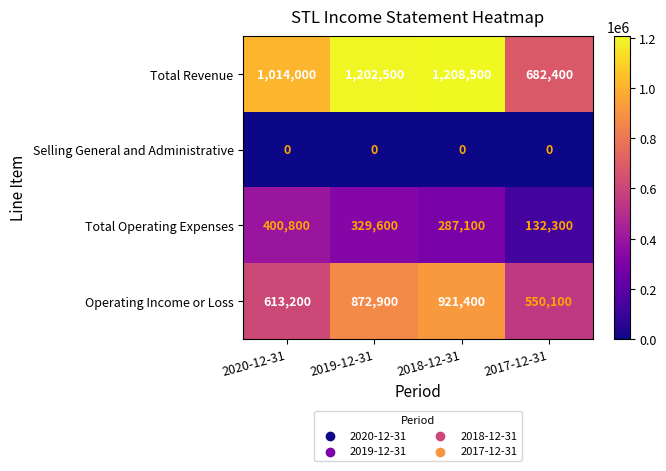

Rank the series at 2018-12-31 from highest to lowest value.

Total Revenue, Operating Income or Loss, Total Operating Expenses, Selling General and Administrative